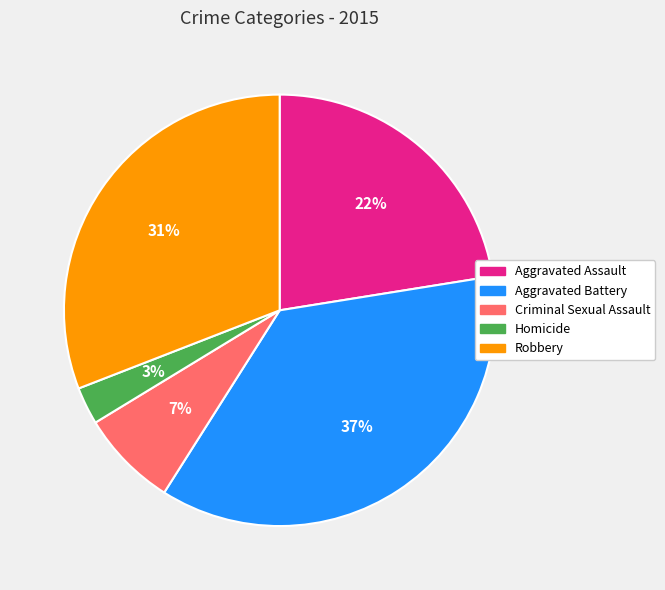

What percentage is the Robbery slice, to the nearest percent?

31%